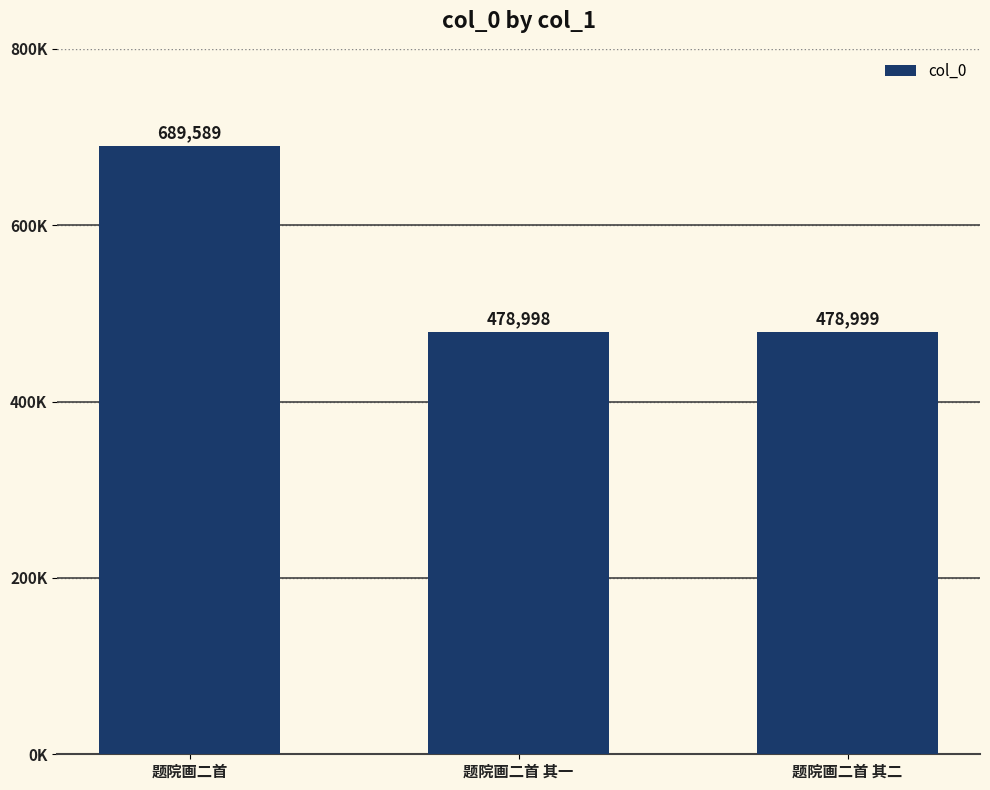

Does the chart contain any negative values?

No